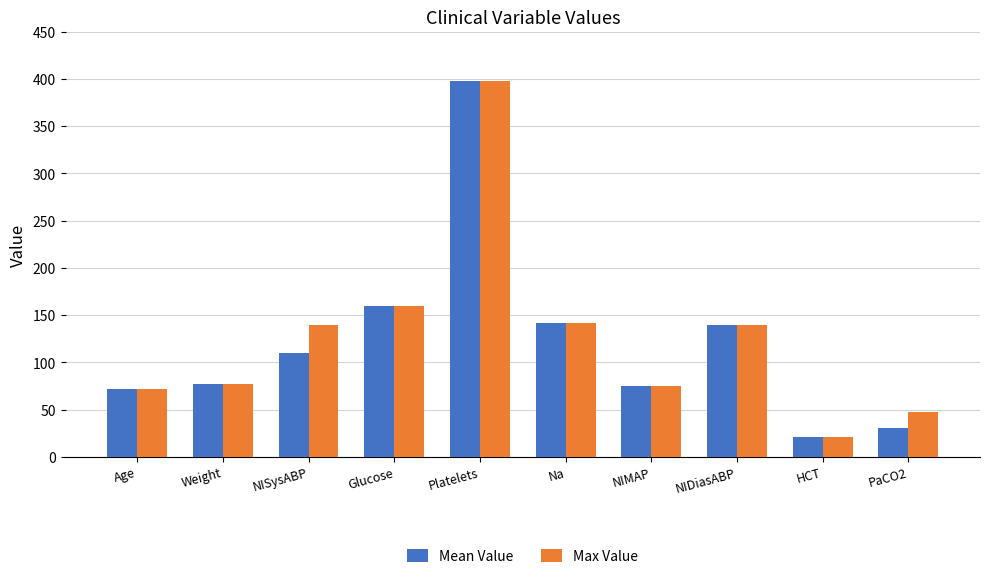

How many data points in Mean Value are less than 110?

5